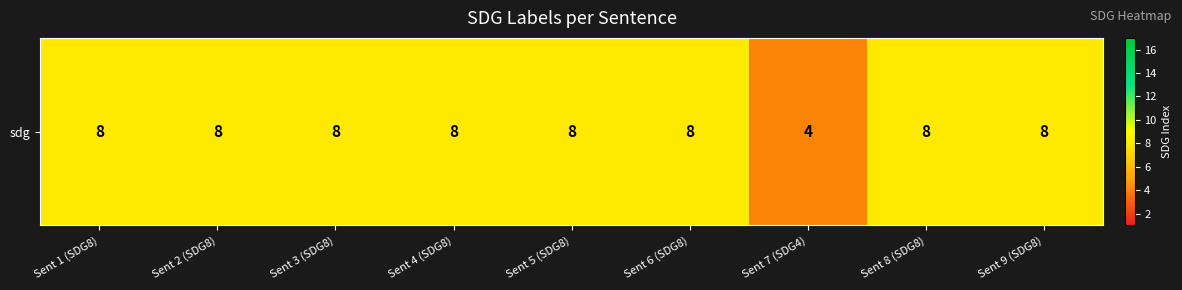

What is the difference between the second highest and minimum values?

4